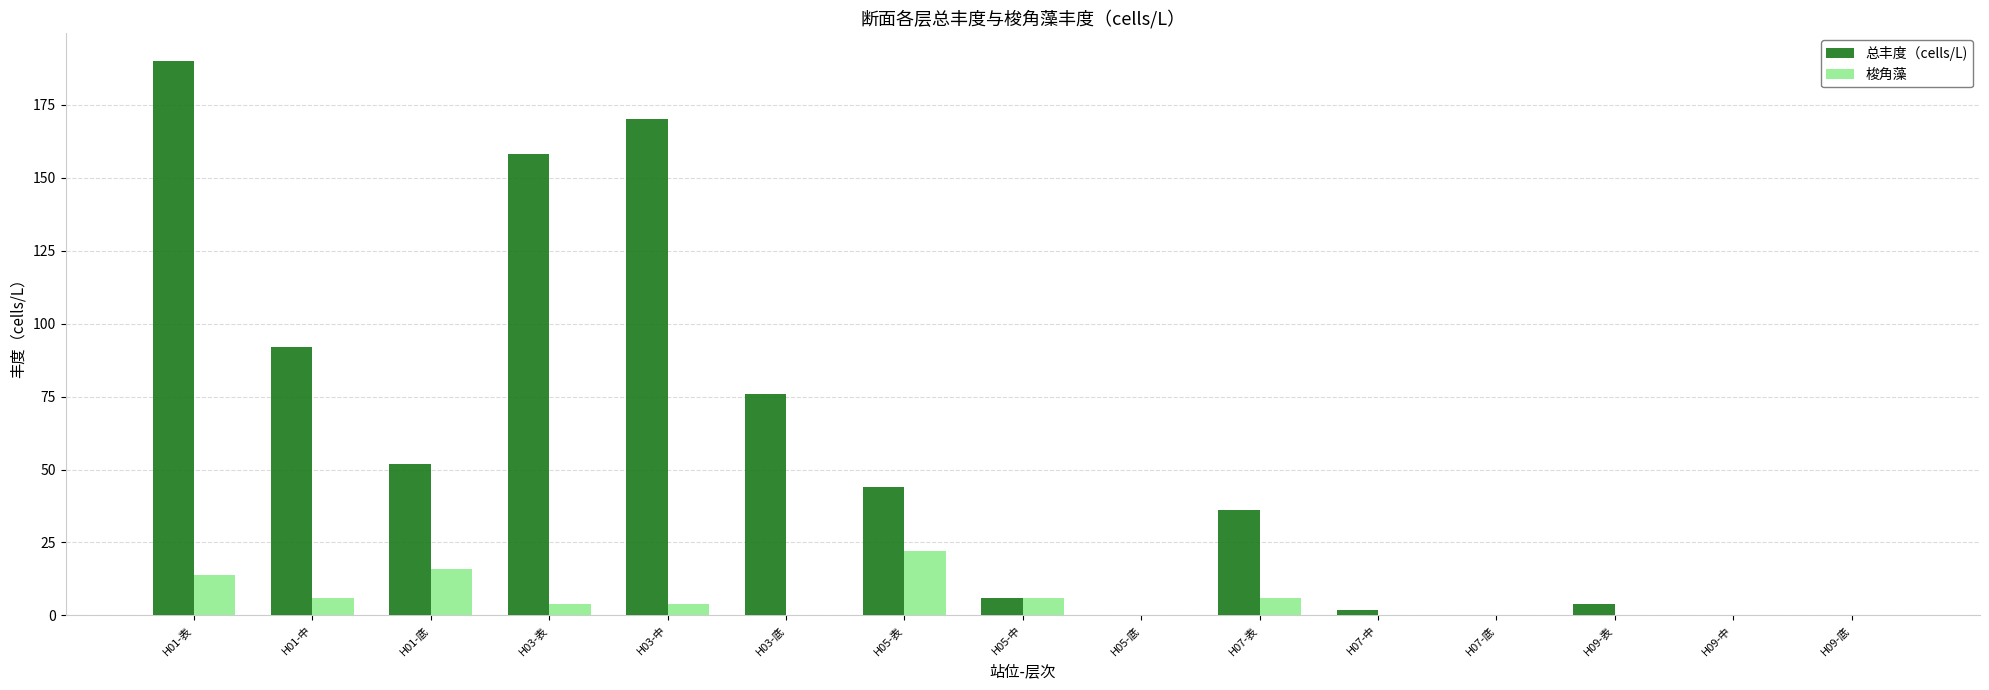

True or false: 总丰度（cells/L) has a value of 0 at H09-中.

True